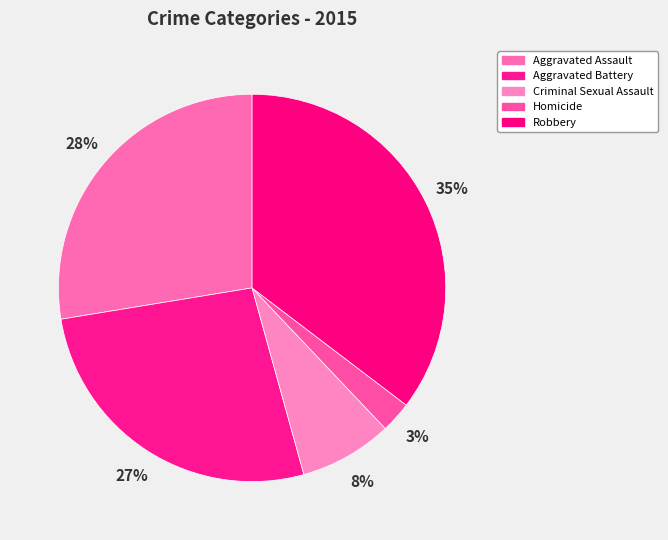

To the nearest percent, what portion does Aggravated Assault represent?

28%